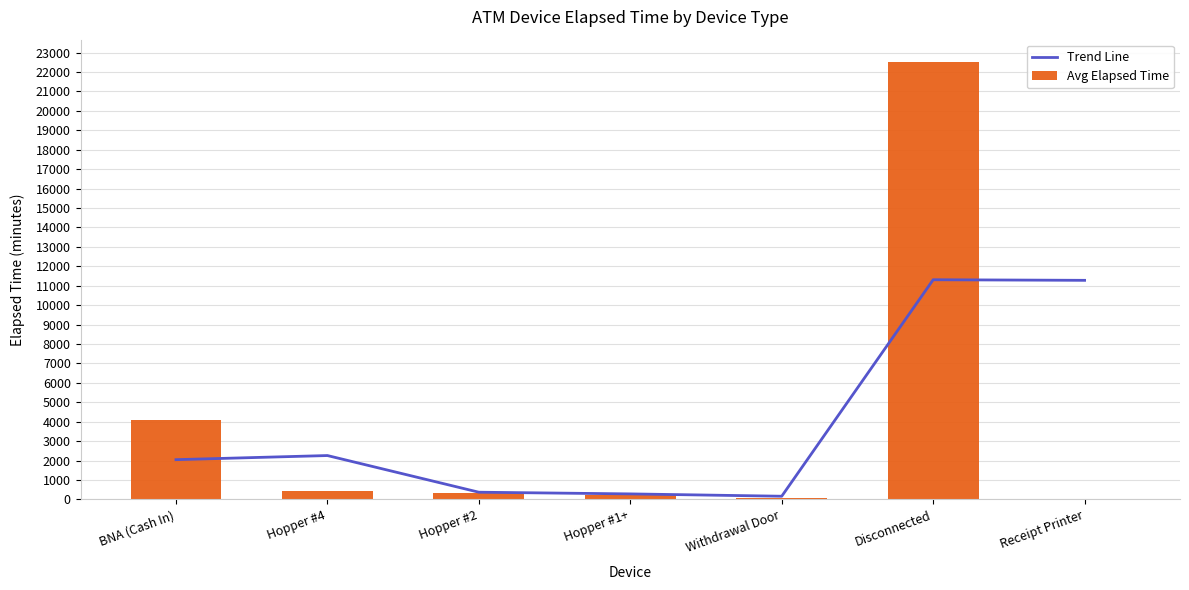

Where is Trend Line nearest to the value 5734?

Hopper #4